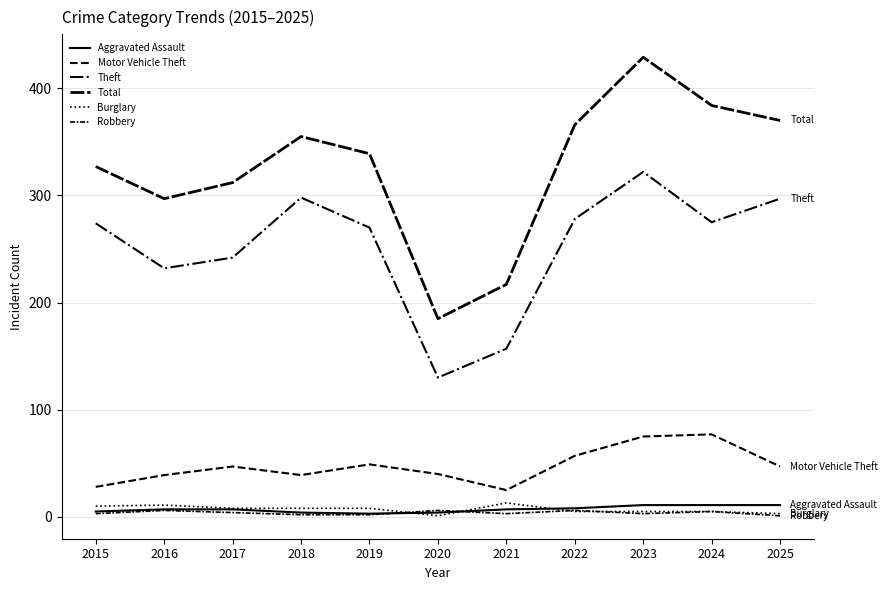

At 2018, list the series in order from smallest to largest.

Robbery, Aggravated Assault, Burglary, Motor Vehicle Theft, Theft, Total